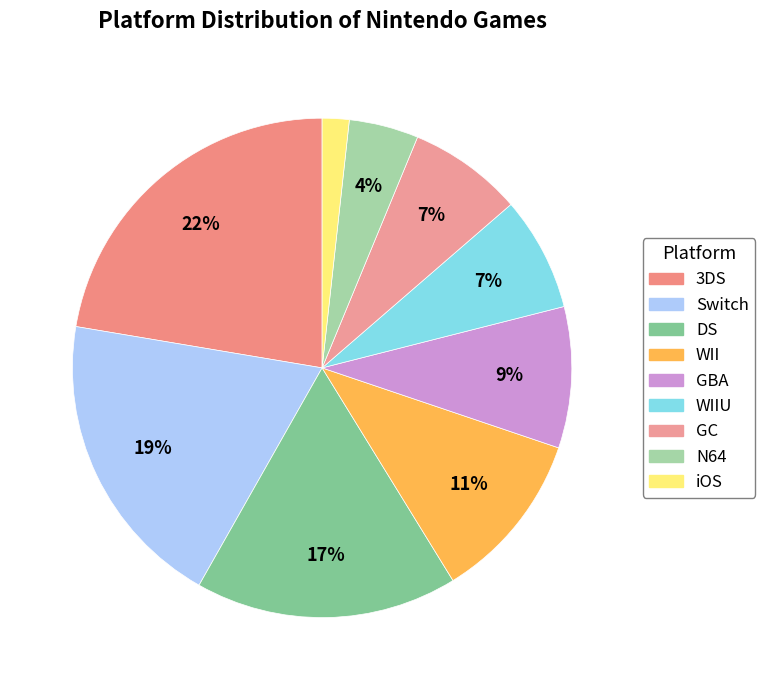

Which slice is the smallest?

iOS